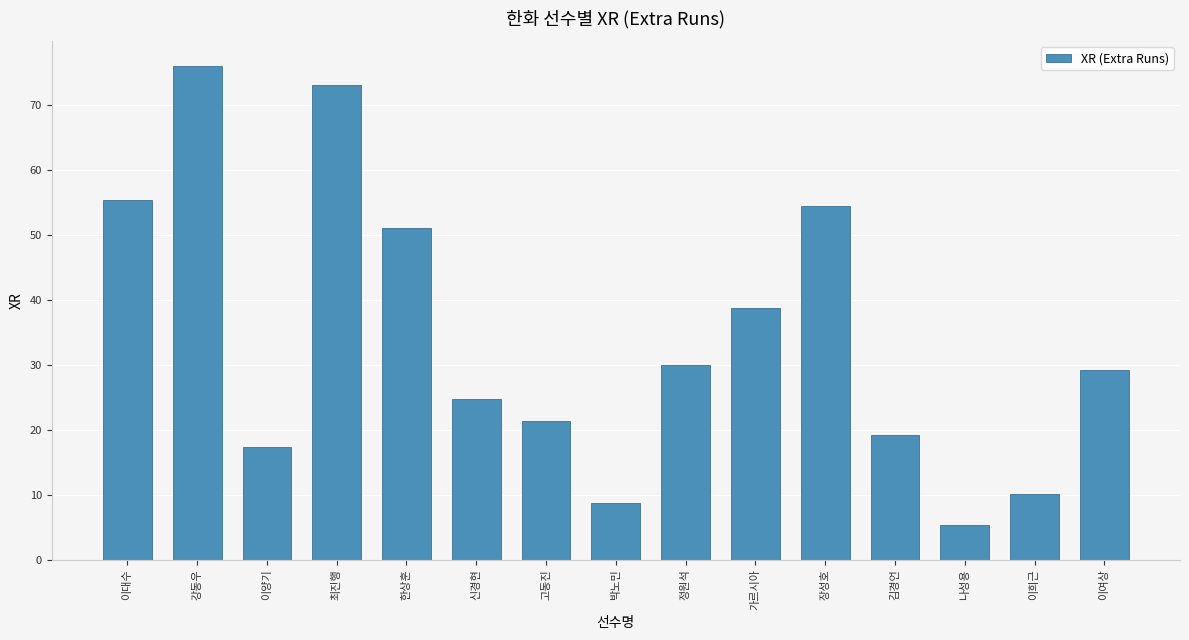

Between 이희근 and 이대수, which is larger?

이대수